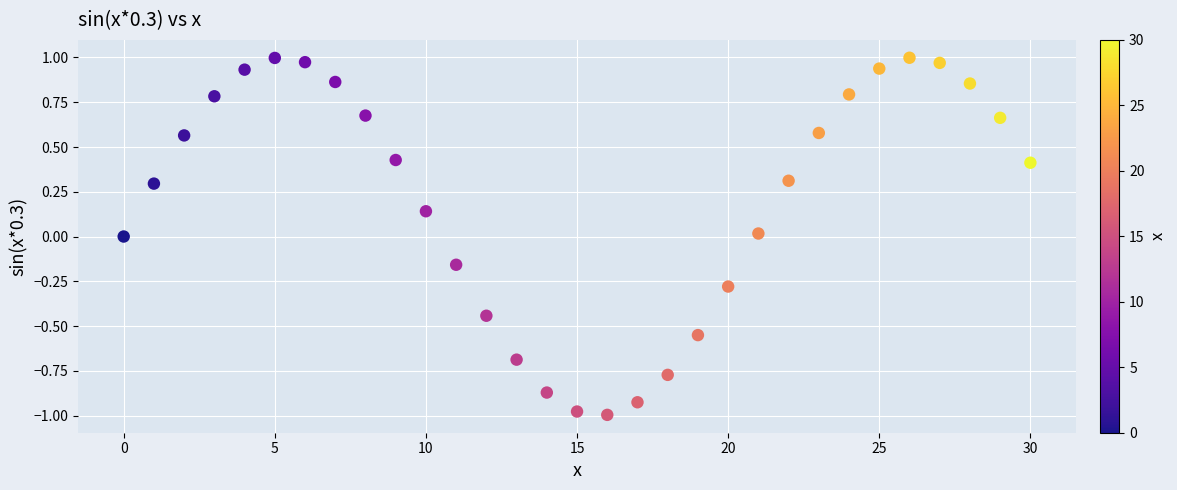

What is the range of Y values (max minus min)?

2.0